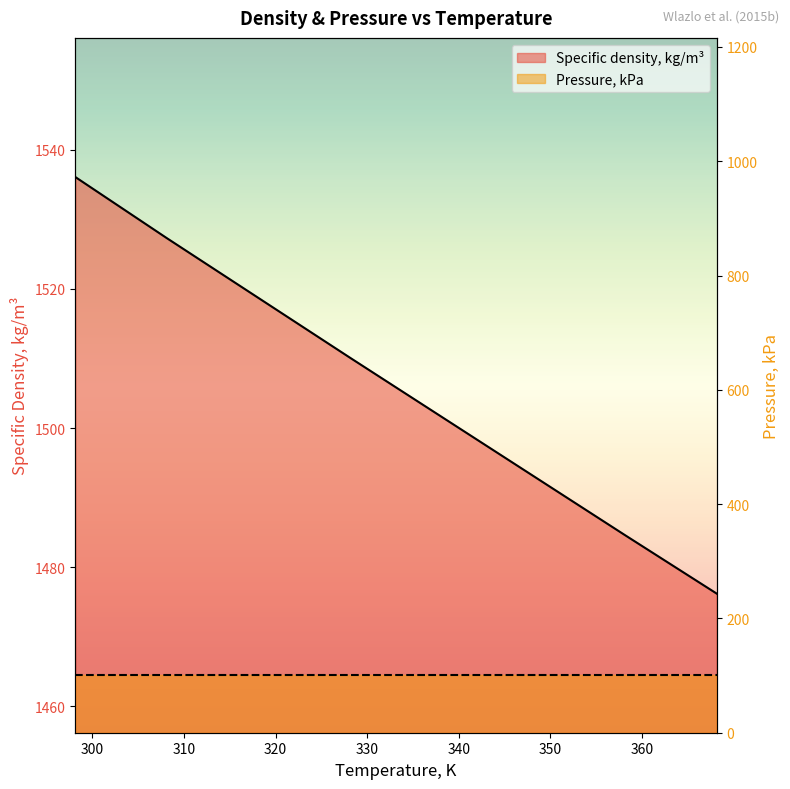

What is the difference between the second highest and minimum values in the Specific density, kg/m³ series?

51.1